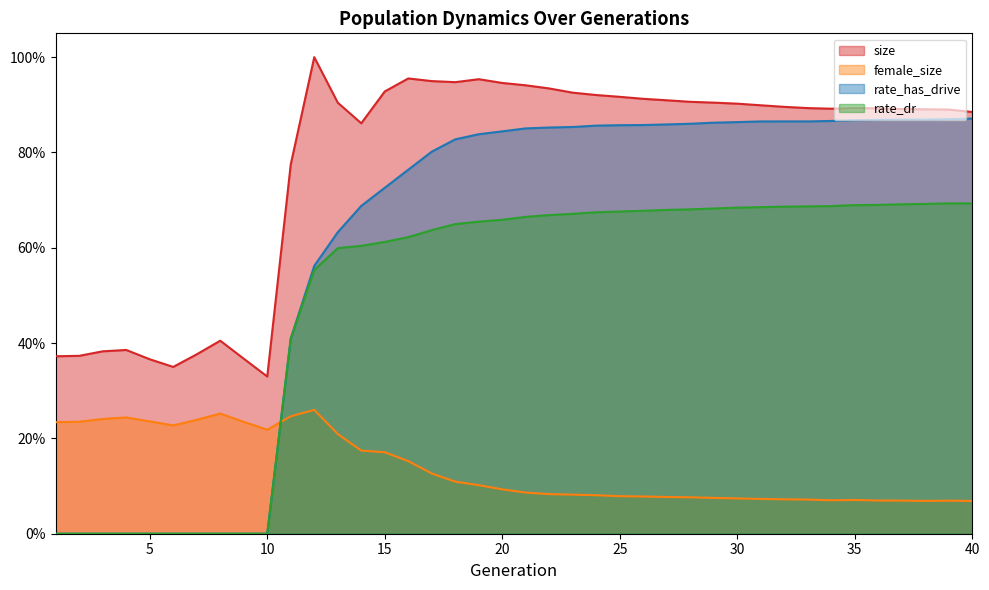

Which label corresponds to the smallest value in the chart?

1